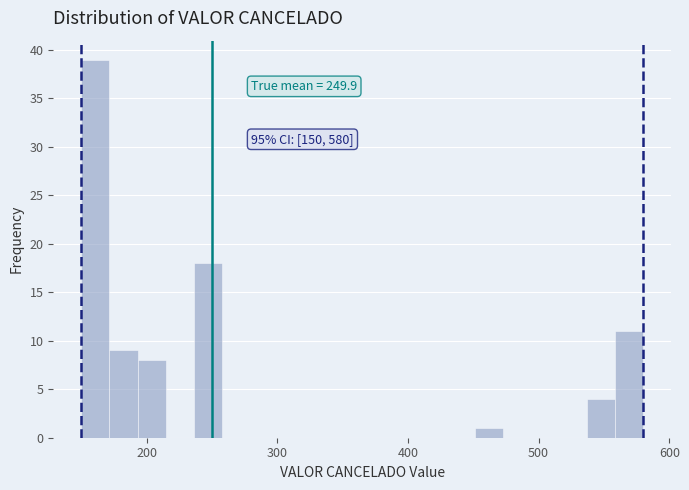

Read against the x-axis, roughly where is the centre of the tallest bar?

160